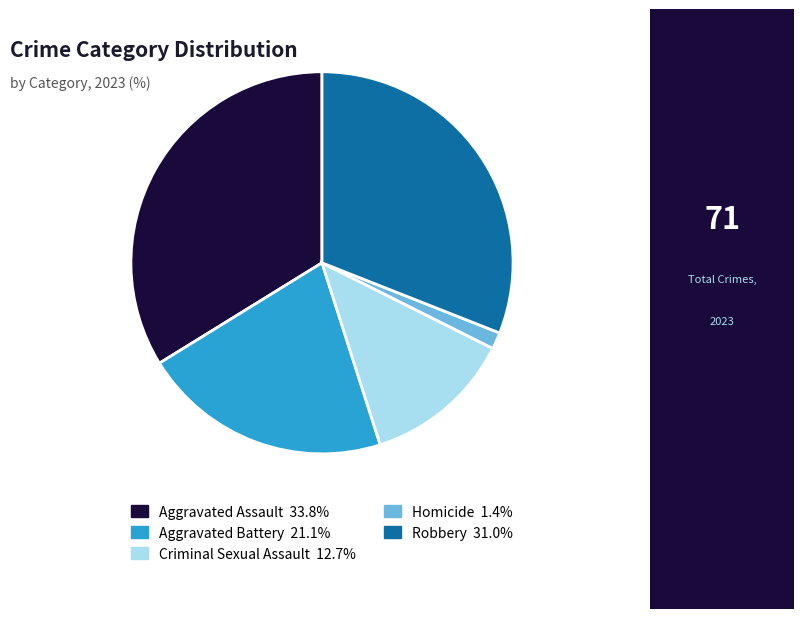

Rank the categories by value from lowest to highest.

Homicide, Criminal Sexual Assault, Aggravated Battery, Robbery, Aggravated Assault